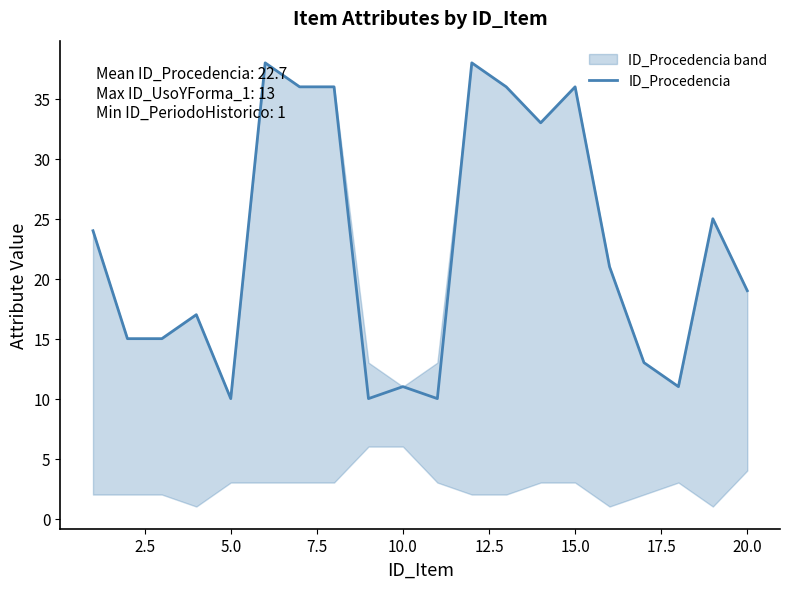

What is the lowest value of the ID_Procedencia series?

10